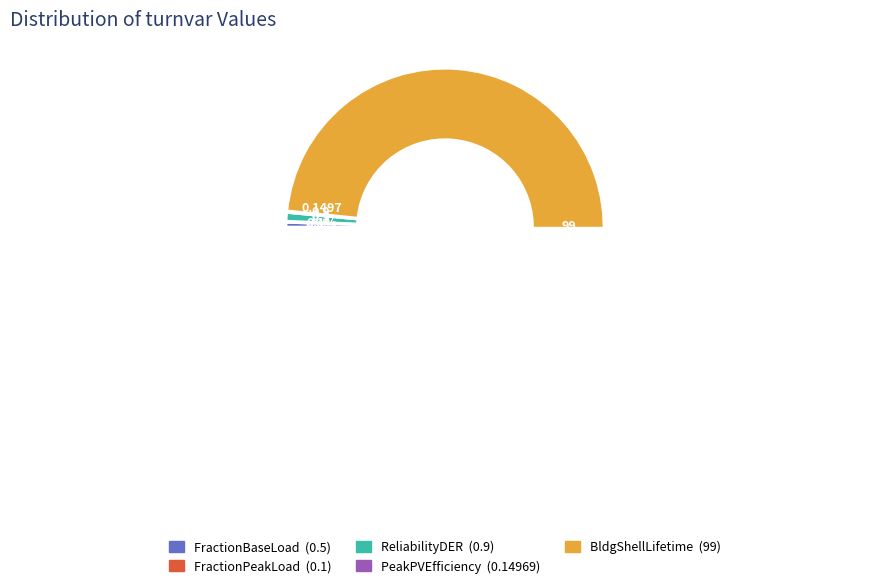

The BldgShellLifetime slice represents 99% of the pie. True or false?

False